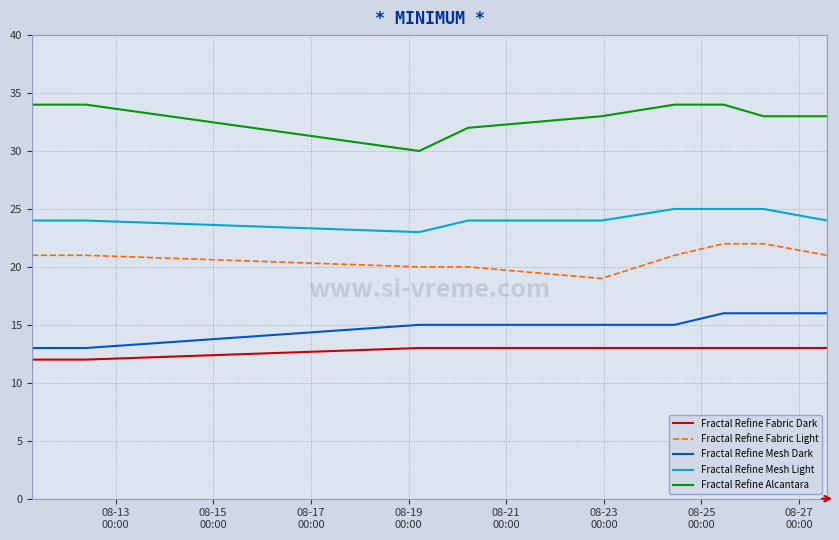

Which series has the largest total across all categories?

Fractal Refine Alcantara